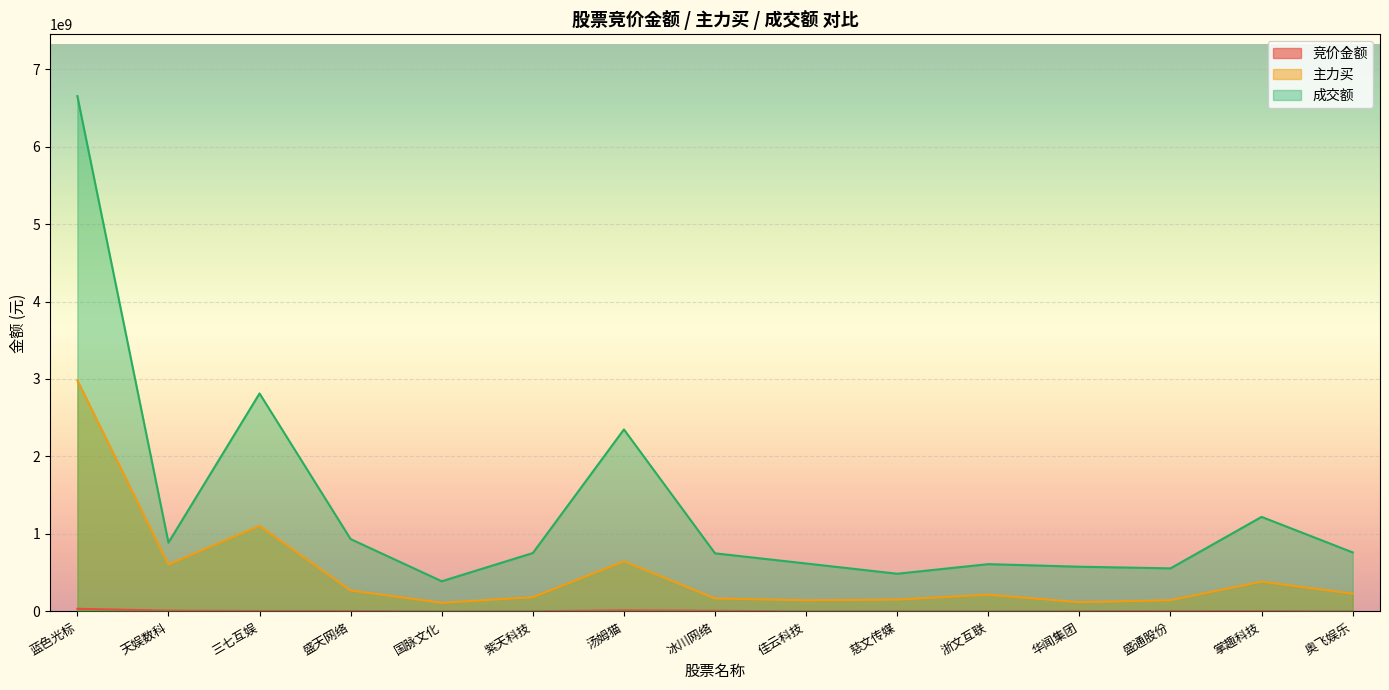

What value does the 主力买 series have at 盛通股份, to the nearest 100?

145609500